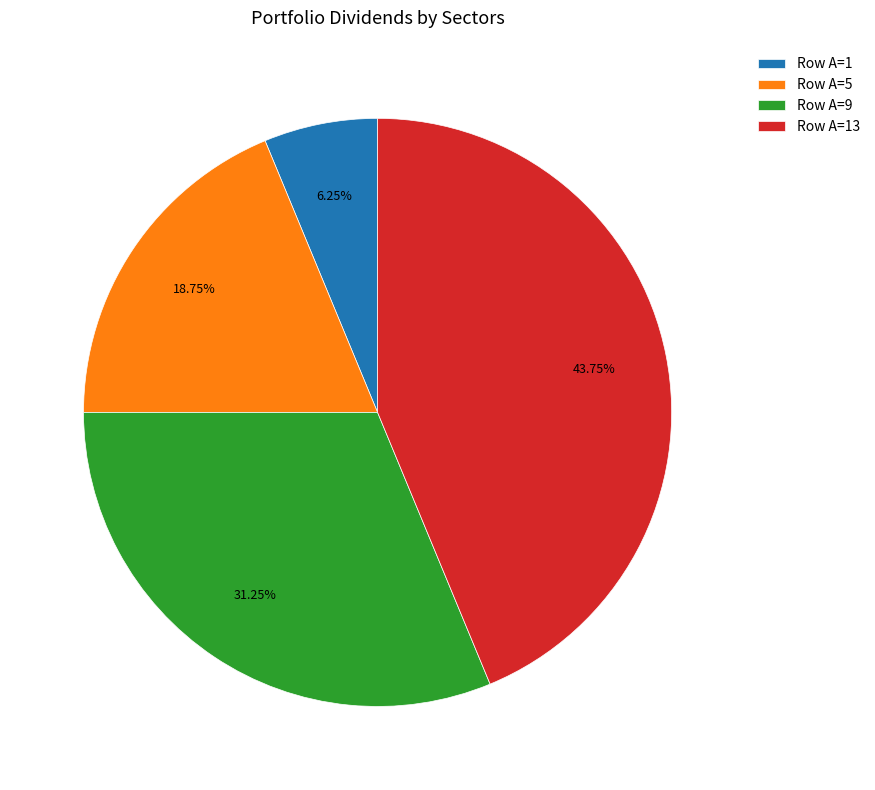

Which has a higher value, Row A=9 or Row A=13?

Row A=13